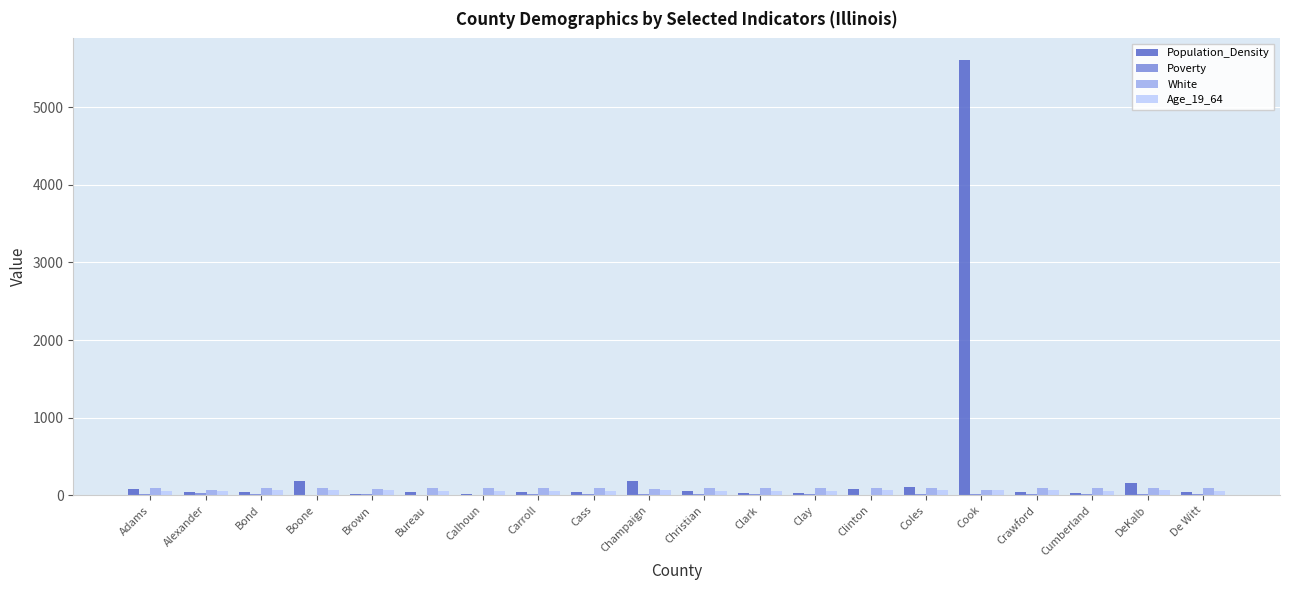

At which category is the sum across all series the highest?

Cook